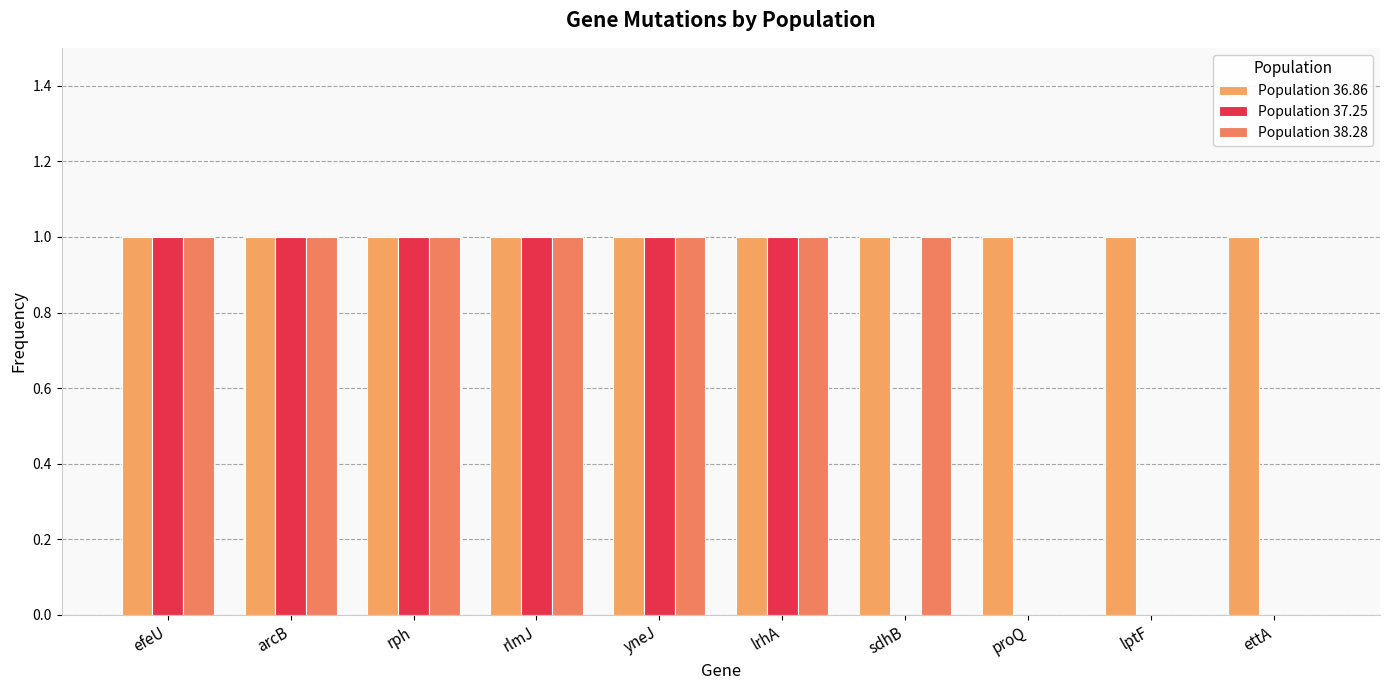

How many data points does each series have?

10